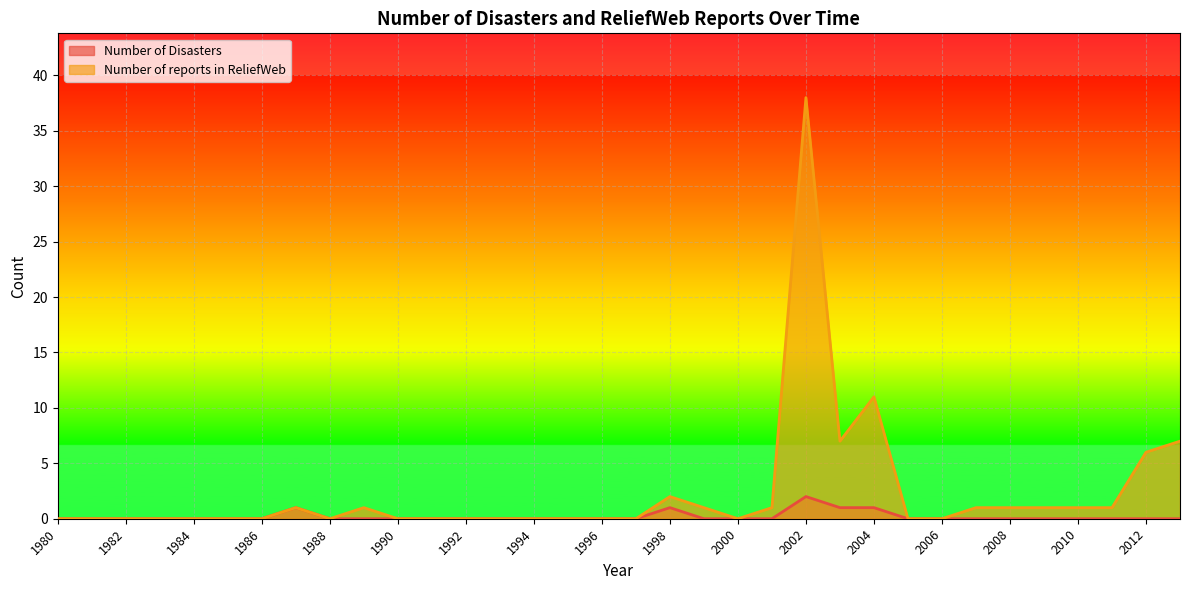

What is the difference between the maximum and minimum values in the Number of Disasters series?

2